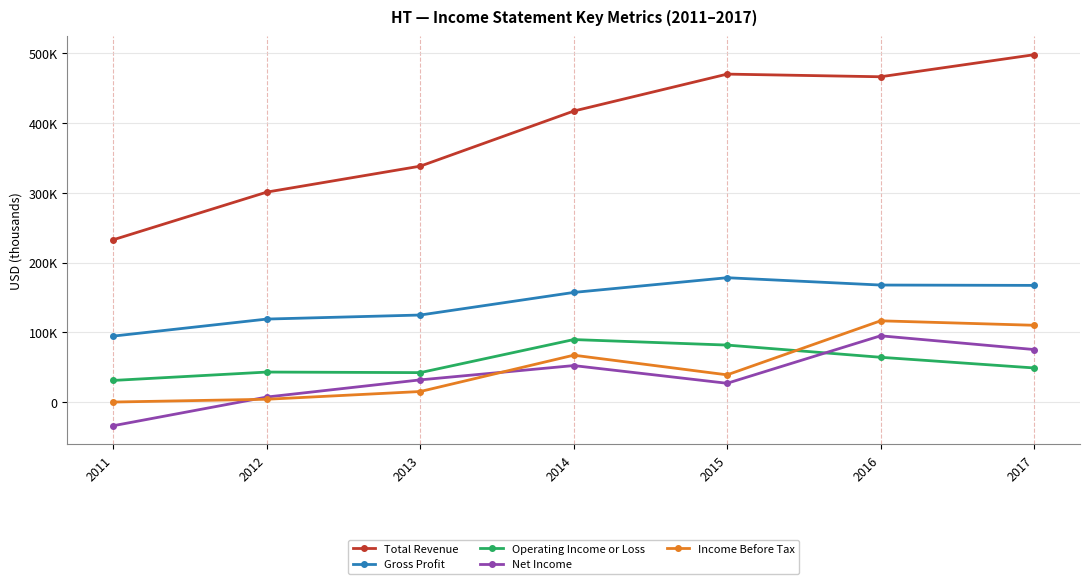

Does the chart display data point markers on the line(s)?

Yes